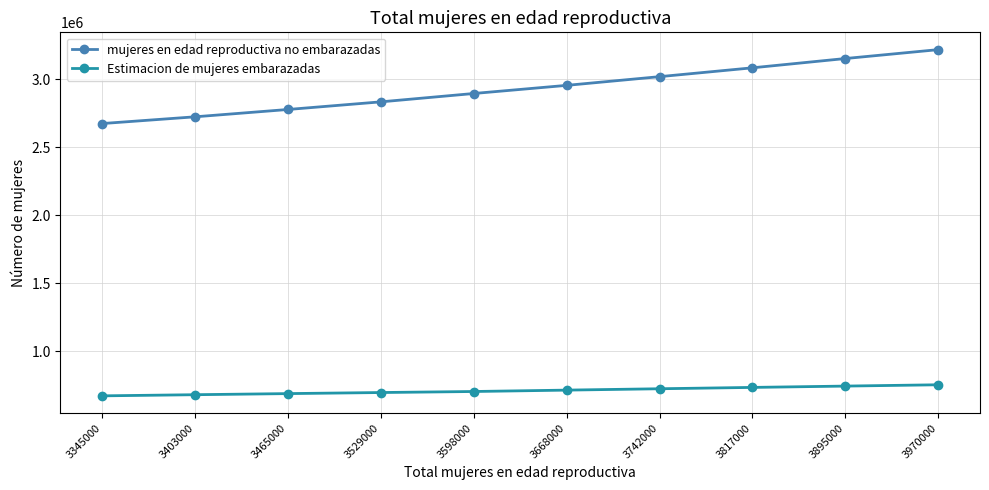

What is the value of the Estimacion de mujeres embarazadas point at the 6th from the left?

713238.7